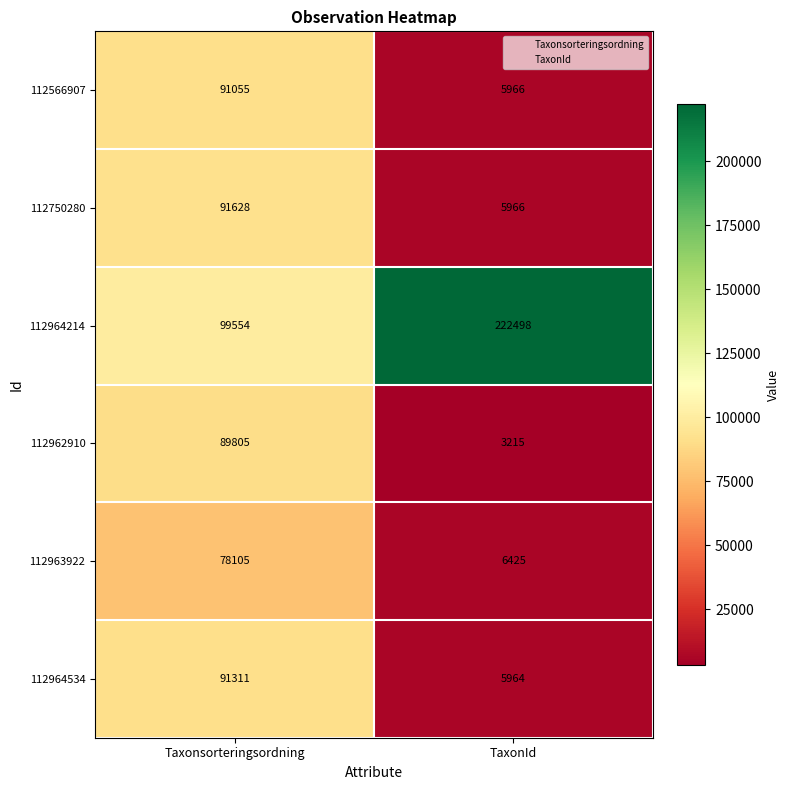

At which label is 112964534 closest to 48637?

TaxonId